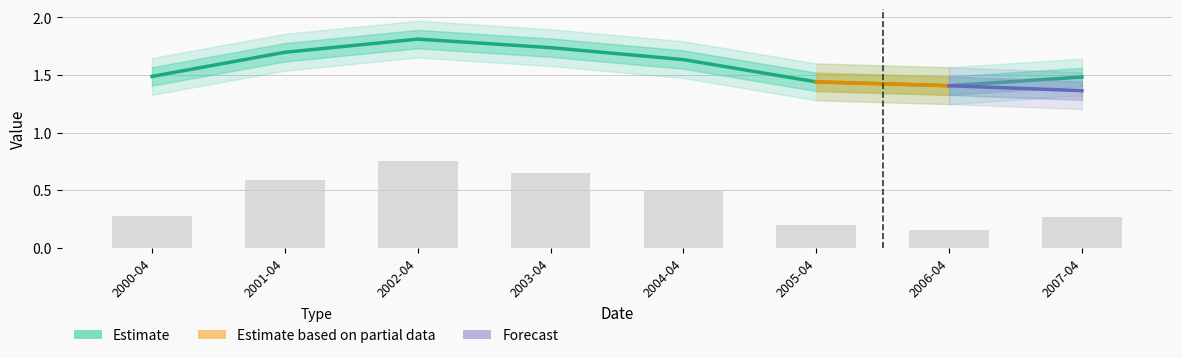

True or false: the data shows 1.6 at 2004-04.

True